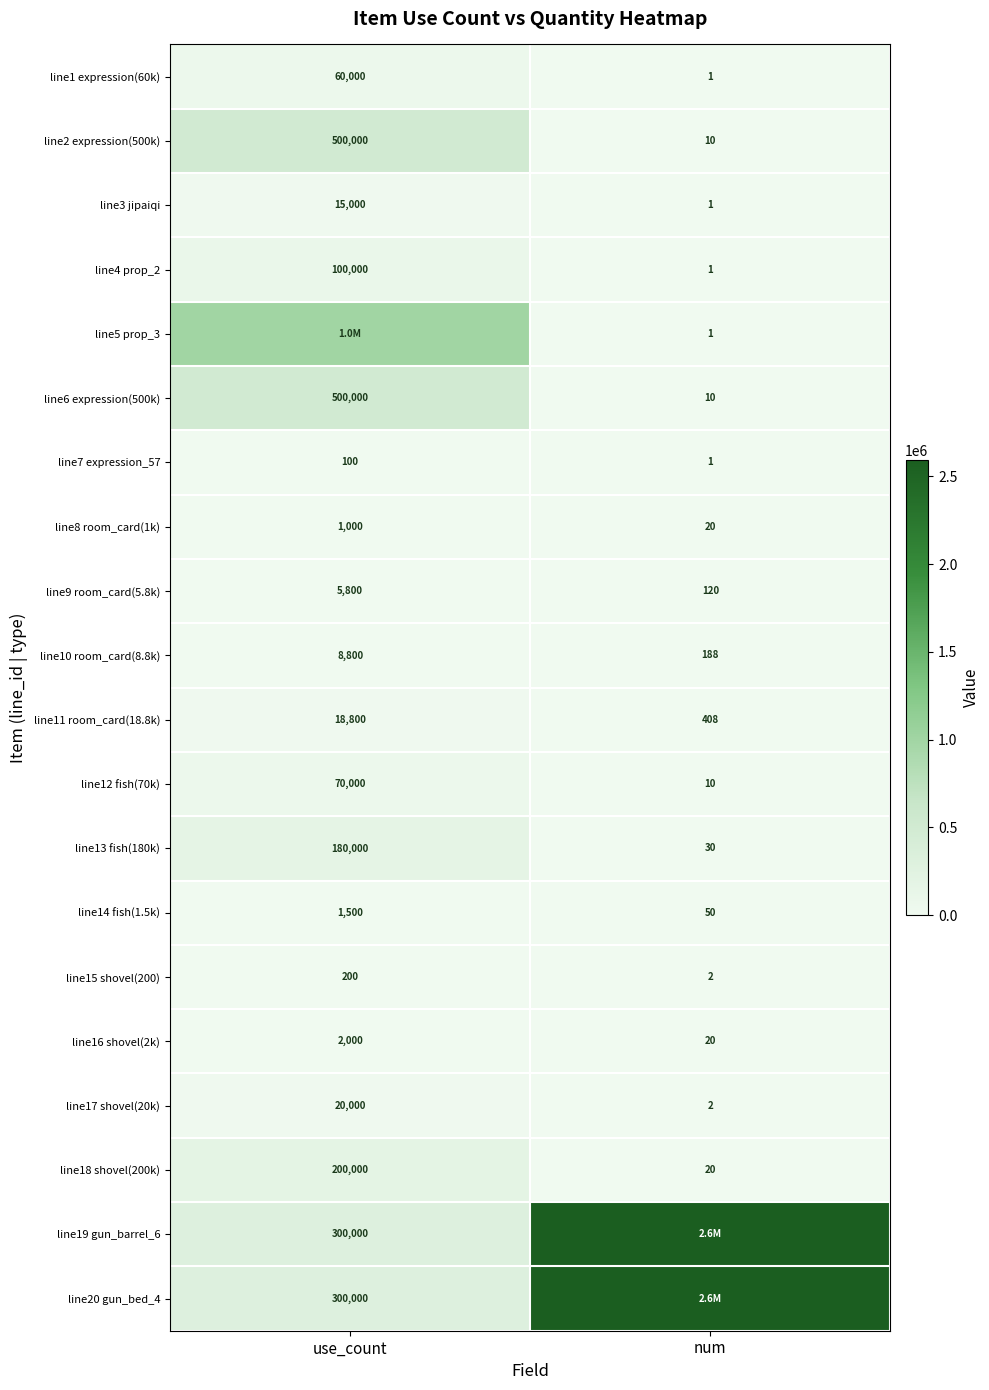

Which has a higher value, num or use_count?

use_count